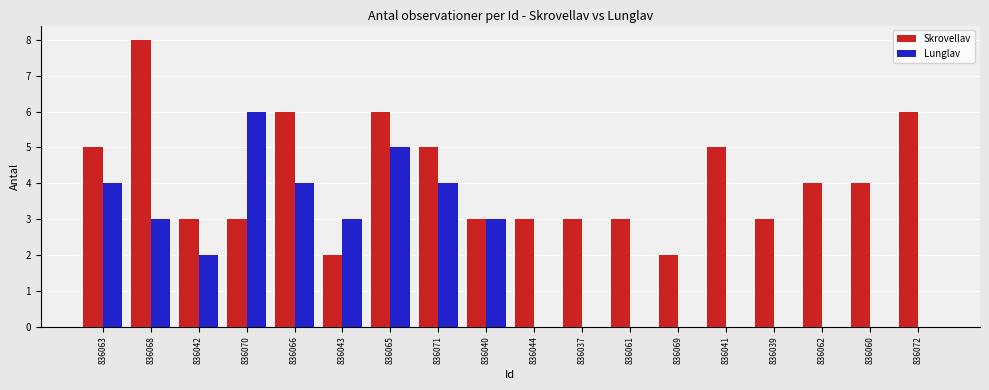

Read the Lunglav value at 836063.

4